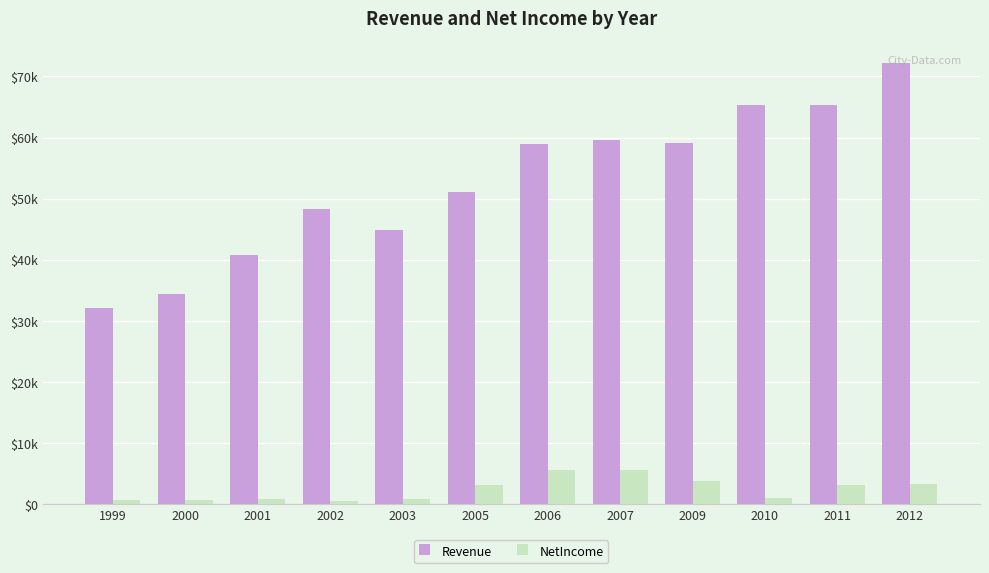

What is the sum of all Revenue values?

632036